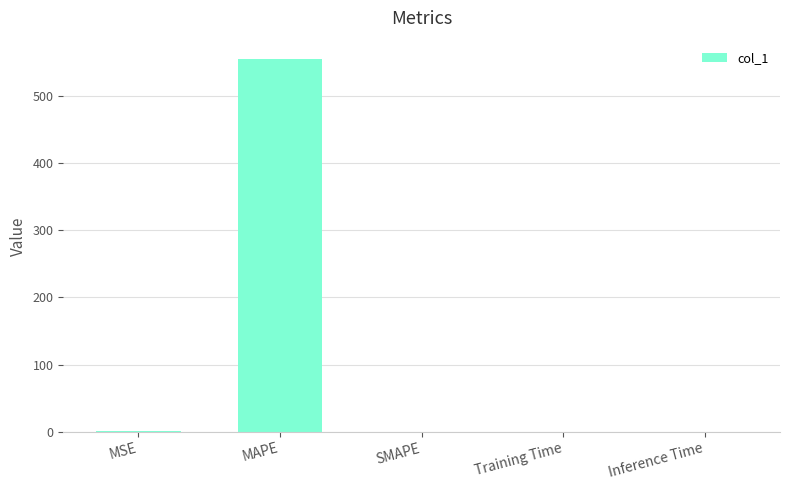

What is the sum of all values?

555.6